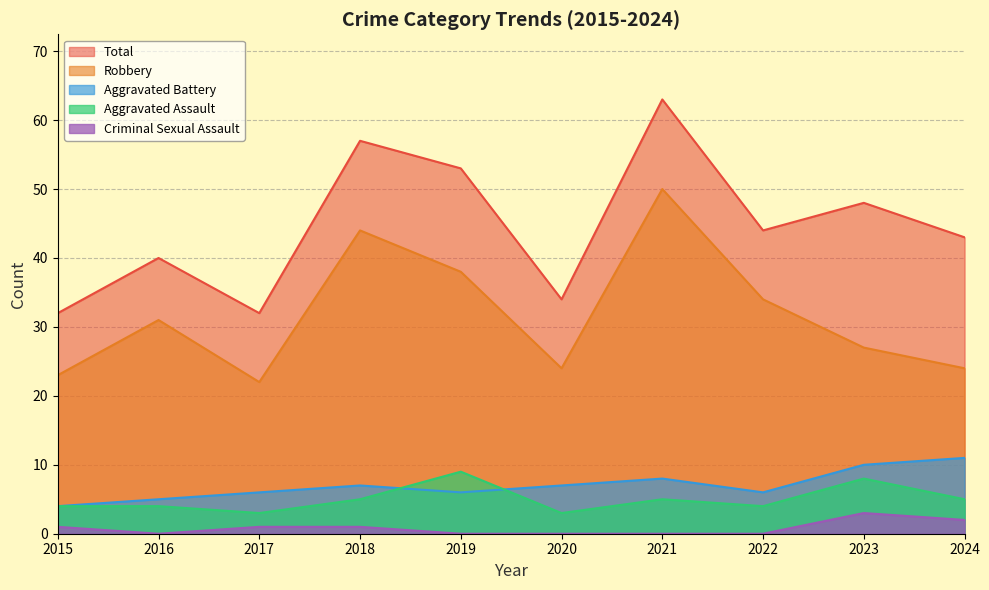

Which series has the largest total across all categories?

Total